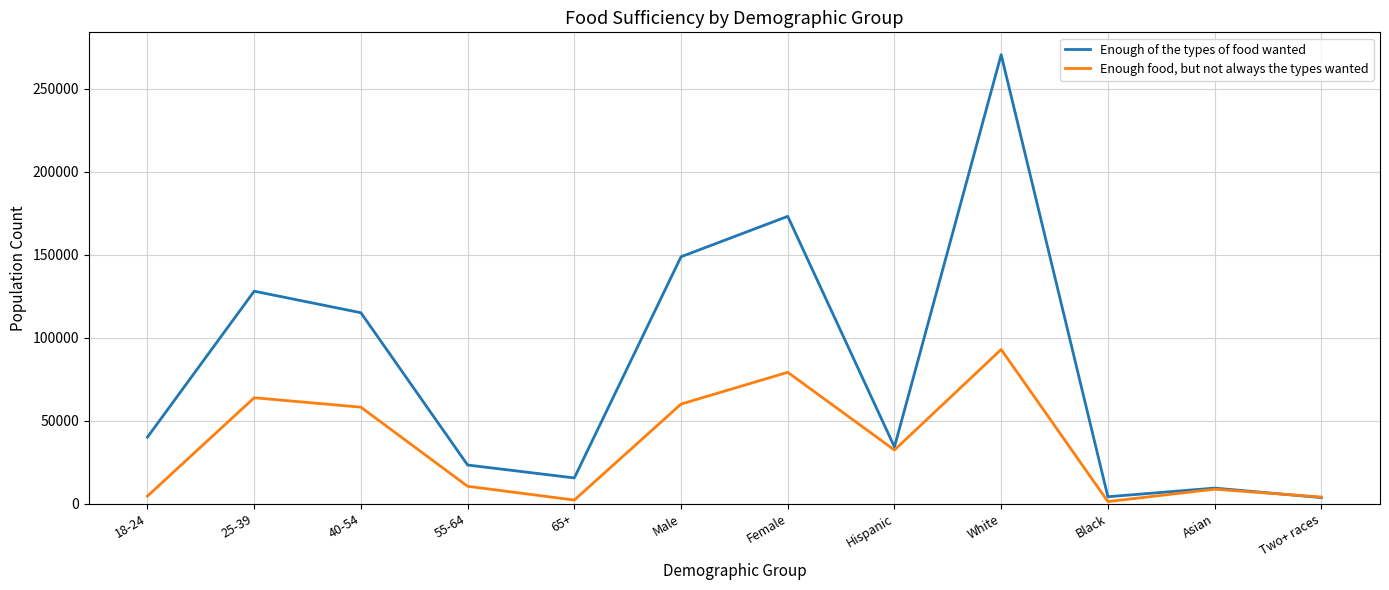

At which label is Enough of the types of food wanted closest to 137151?

25-39